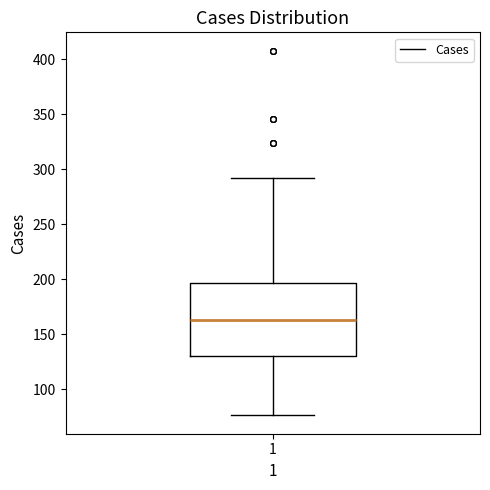

Transcribe this box plot: give where the median line is, the range the box spans, and where the two whiskers end, as read against the y-axis. The values are not printed on the chart, so give them approximately, as read against the axis.

median 165, box 130 to 195, whiskers 75 to 290